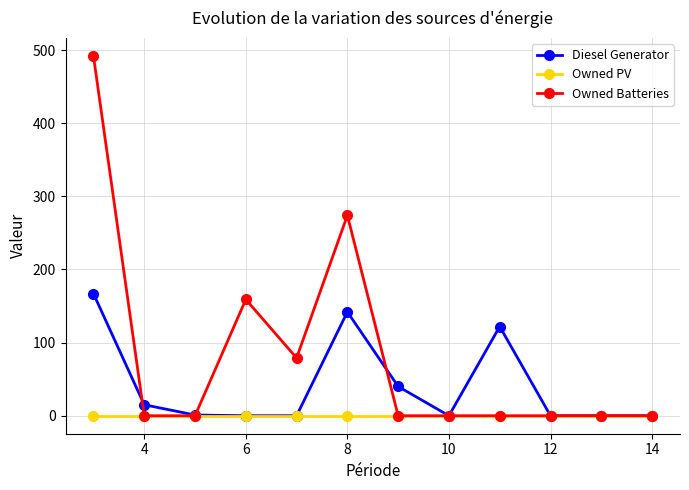

Which series has the largest total across all categories?

Owned Batteries